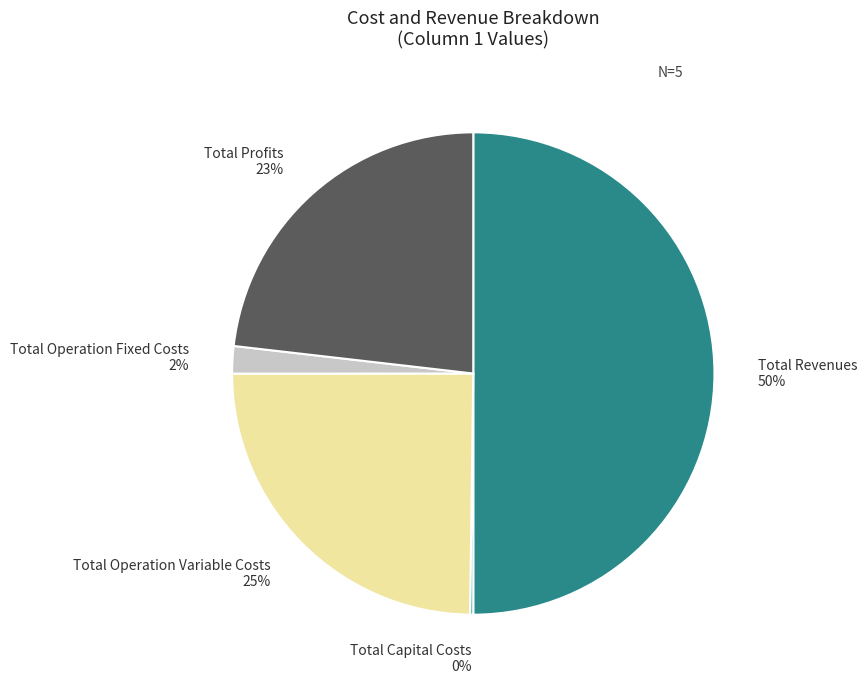

Combined, do Total Operation Variable Costs and Total Profits account for over 50%?

No